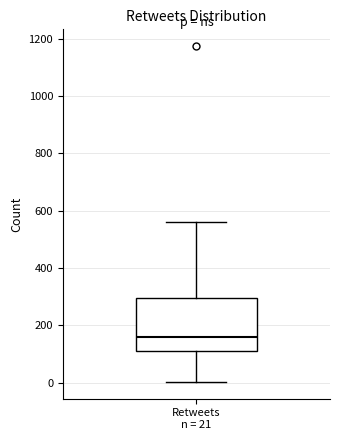

Read this box plot against the y-axis: the position of the median line, the range covered by the box, and the ends of both whiskers. The values are not printed on the chart, so give them approximately, as read against the axis.

median 160, box 120 to 300, whiskers 0 to 560